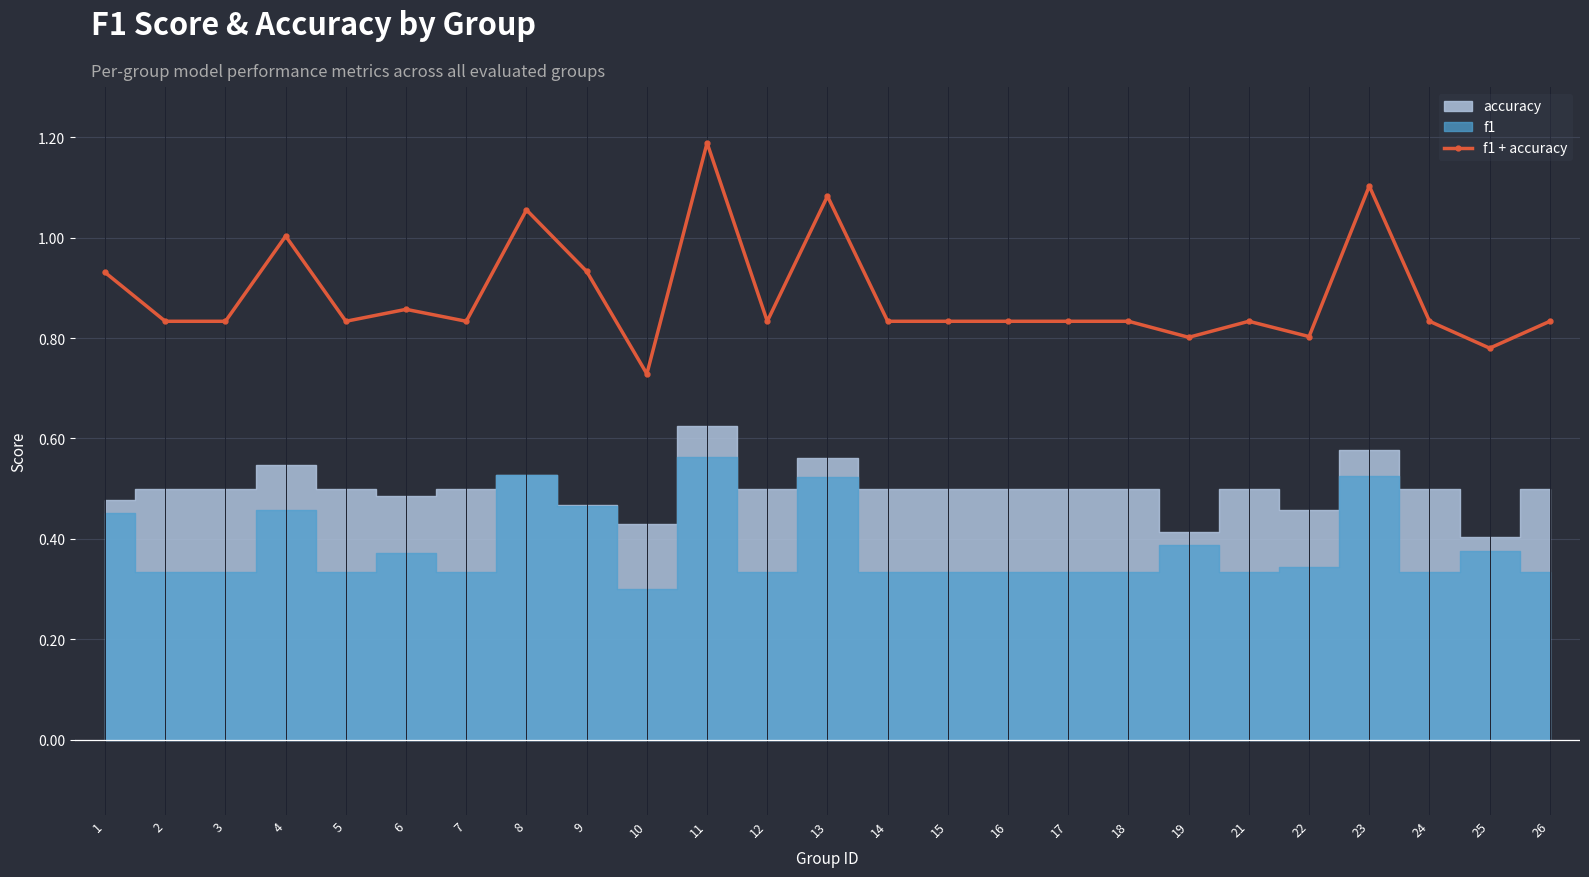

What is the value of the 6th point from the left?

0.9